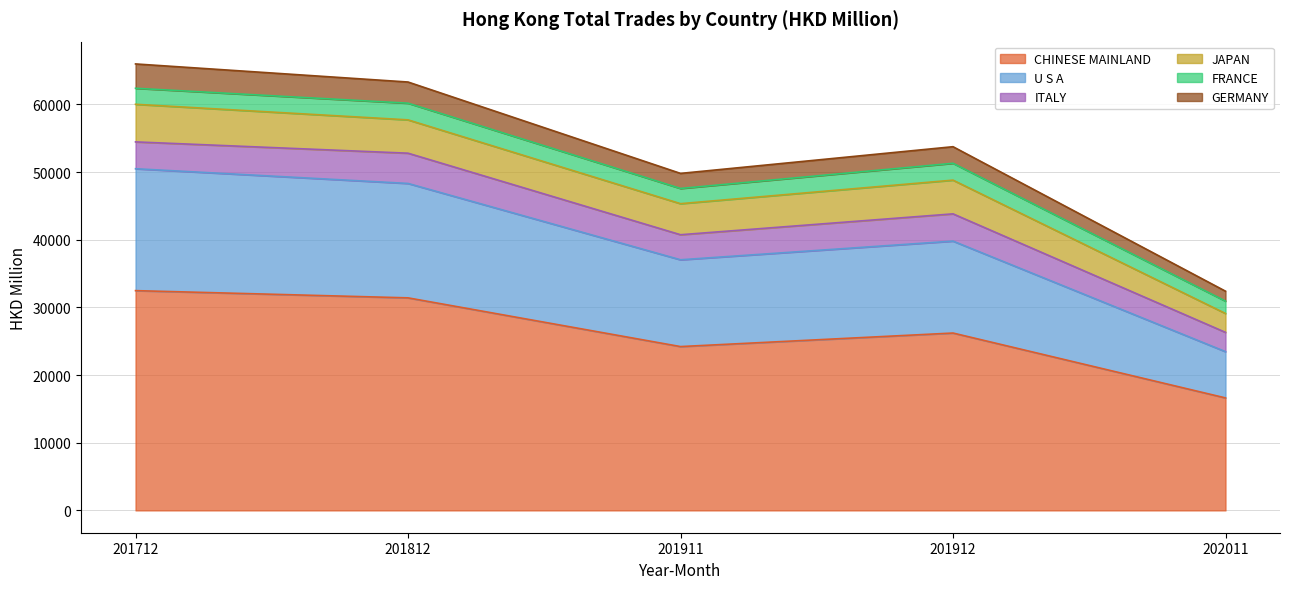

Which has a higher value, 201912 or 201812?

201812